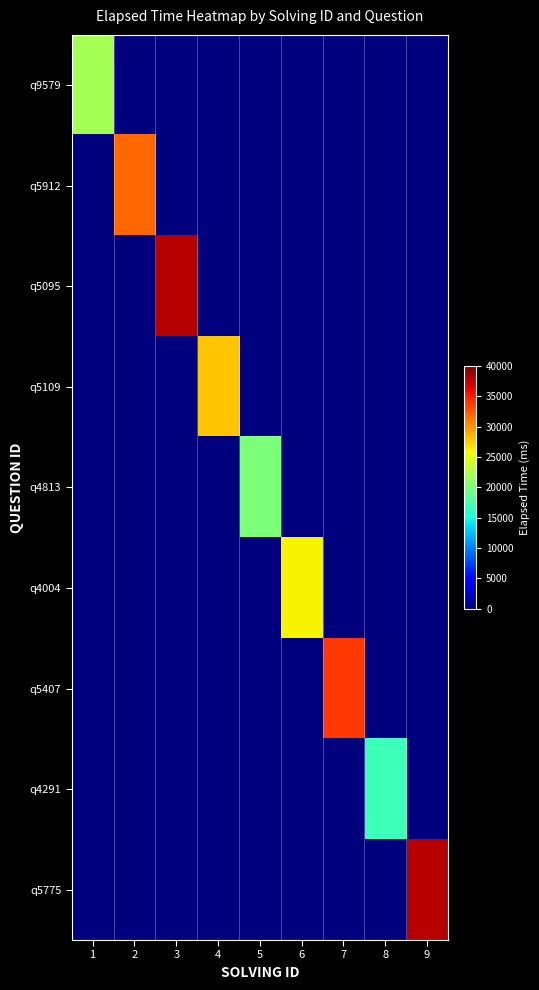

What is the total value across all series at 1?

22000